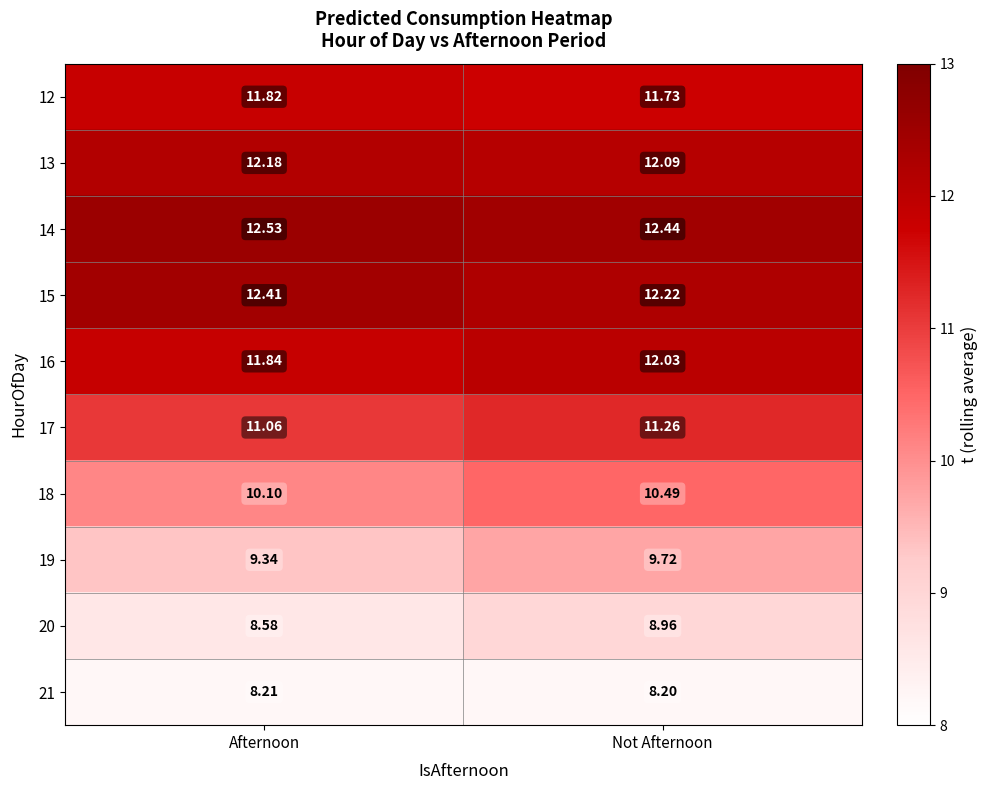

What is the smallest value displayed?

8.2